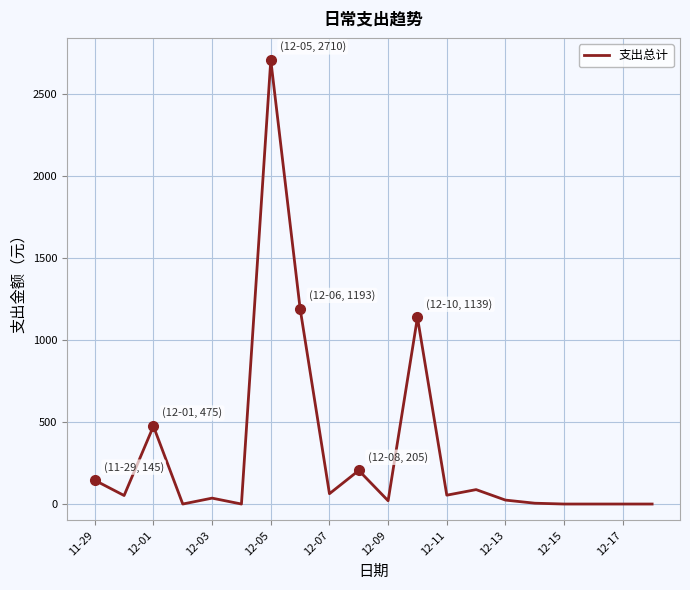

What is the difference between the maximum and minimum values?

2710